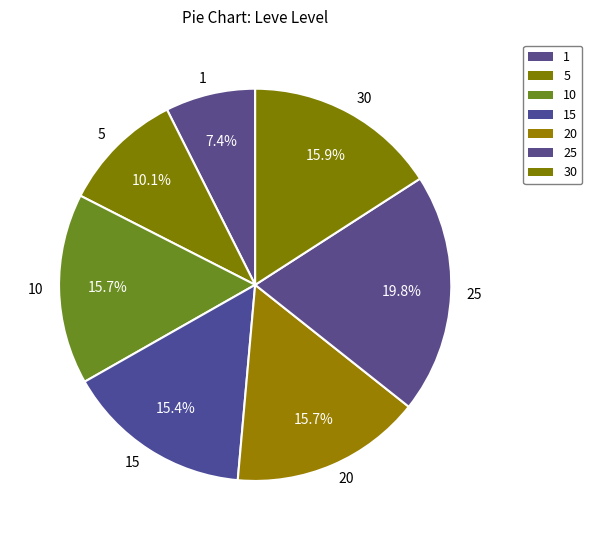

What is the ratio of the value at 1 to the value at 25?

0.4